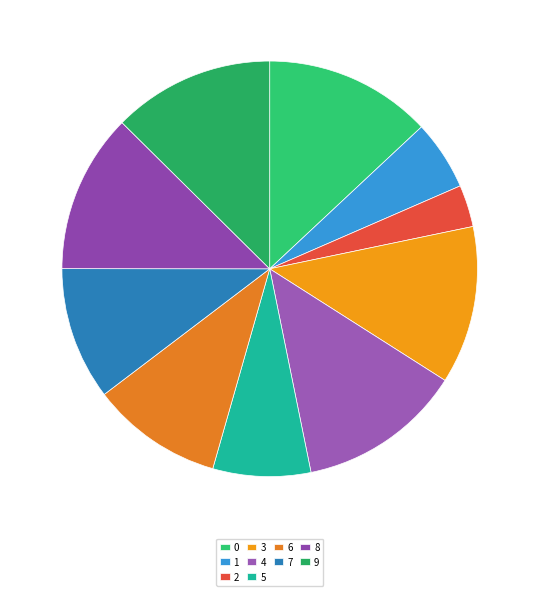

To the nearest percent, what portion does 8 represent?

12%